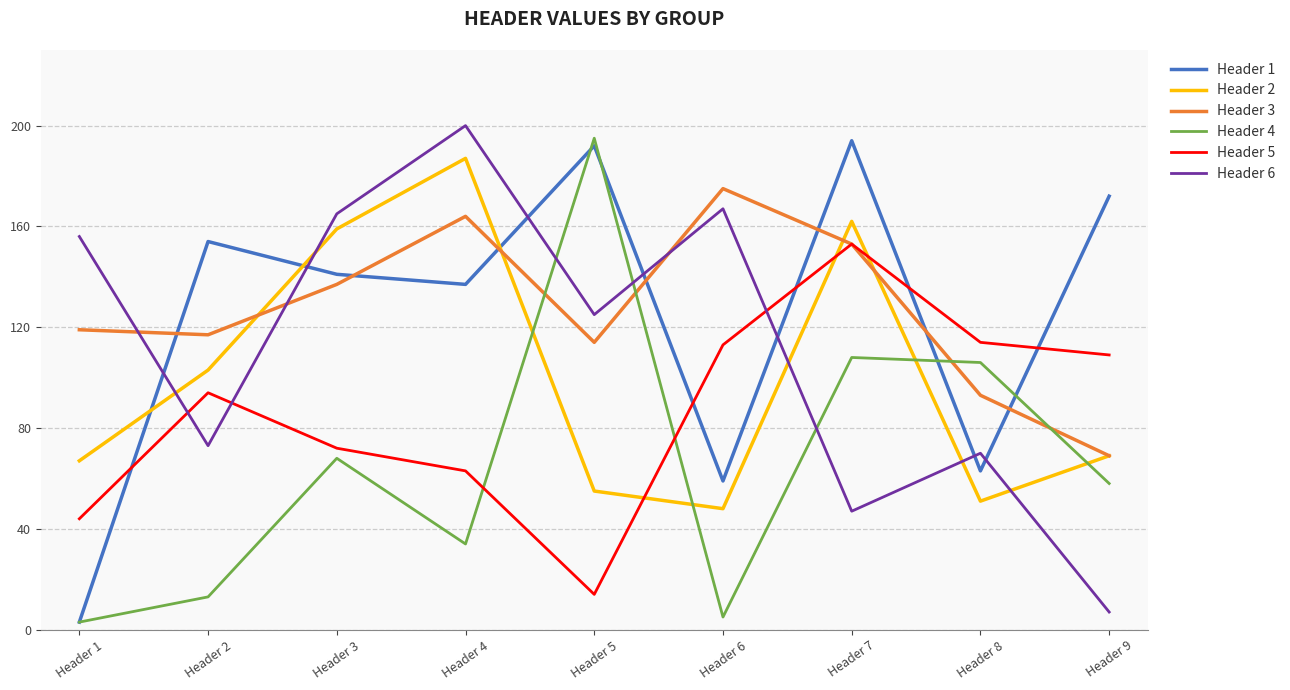

What is the difference between the second highest and second lowest values in the Header 2 series?

111